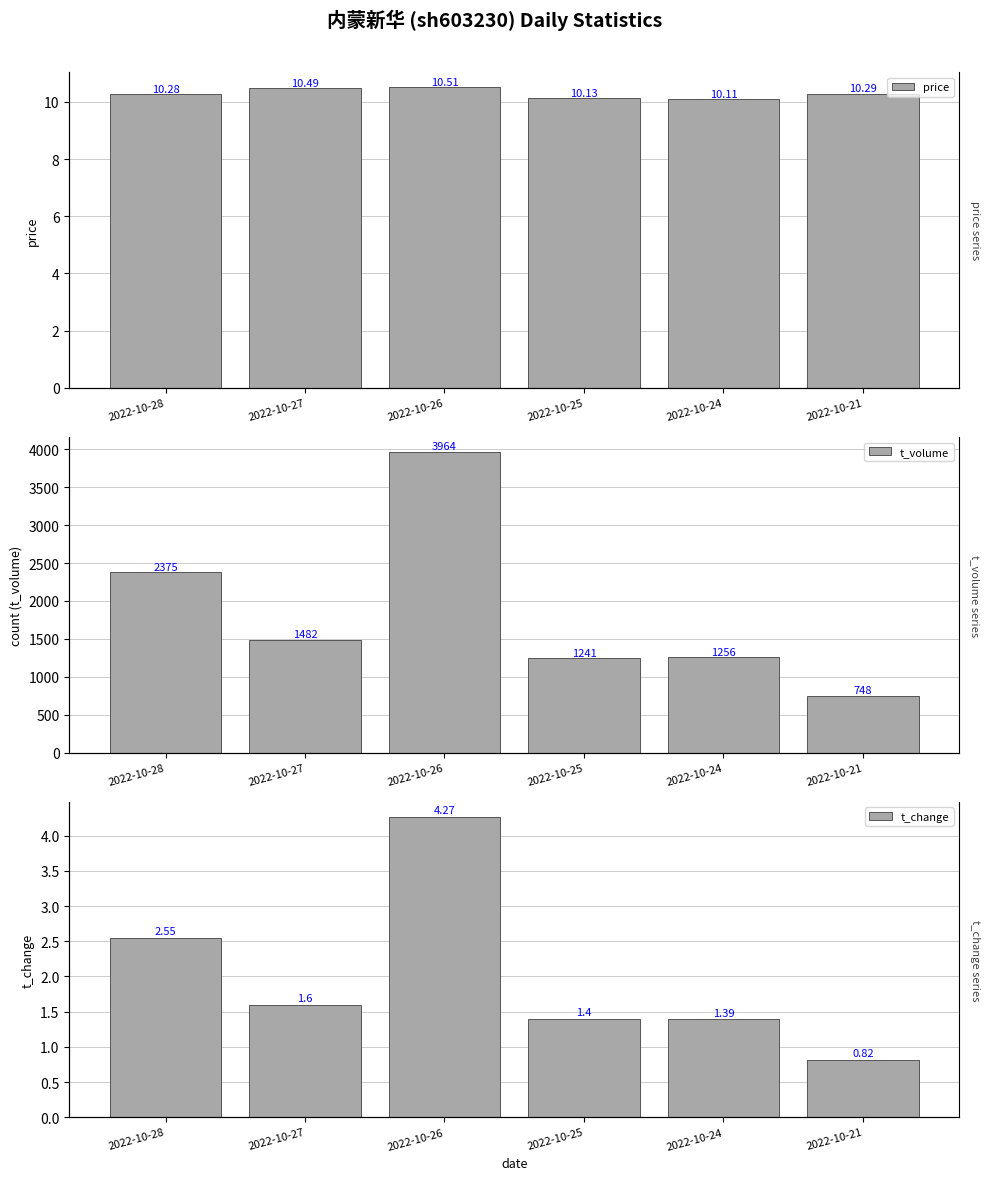

The value of price at 2022-10-28 is 10.3. True or false?

True